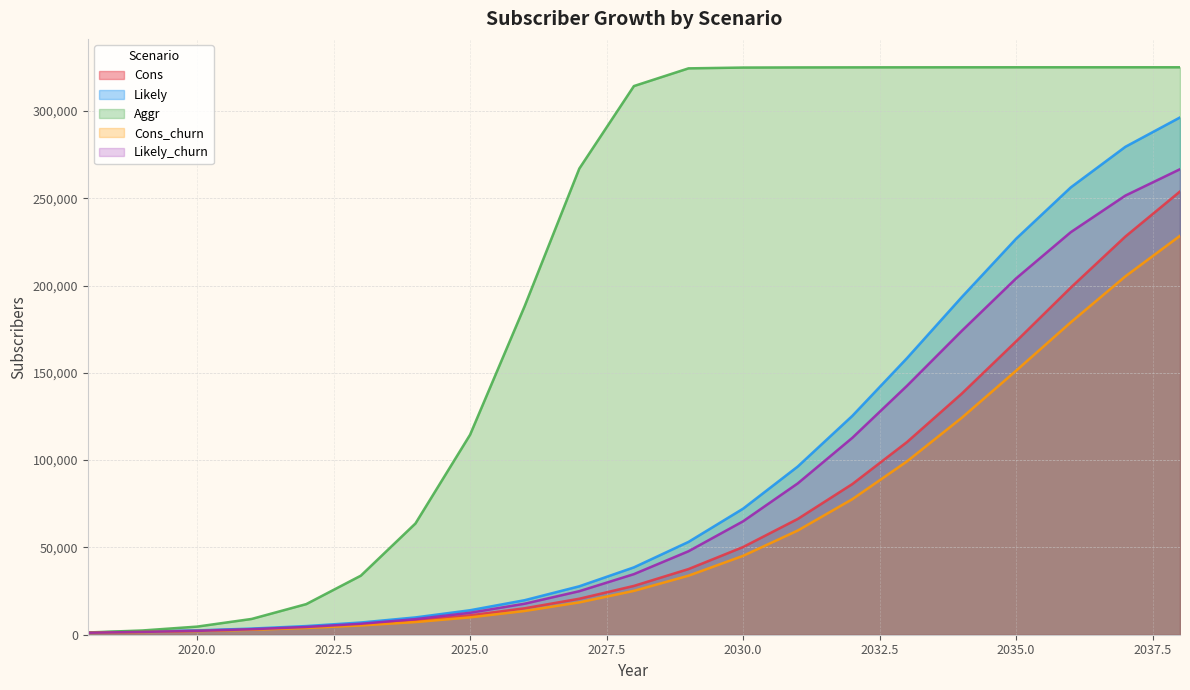

Reading right to left, extract all data points from this chart.

Cons: 253872	228084	198828	168072	137988	110340	86304	66312	50232	37608	27960	20616	15144	11088	8112	5928	4344	3180	2352	1716	1284
Likely: 296280	279480	256224	226848	193248	158388	125364	96336	72216	53172	38580	27744	19776	14016	9912	6996	4956	3516	2472	1800	1284
Aggr: 325020	325020	325020	325020	325008	324996	324972	324936	324852	324396	314256	266976	188232	114540	63732	33828	17532	9036	4644	2436	1284
Cons_churn: 228480	205260	178932	151260	124164	99276	77640	59676	45192	33816	25128	18528	13608	9960	7260	5328	3876	2844	2088	1536	1140
Likely_churn: 266628	251532	230568	204120	173916	142548	112788	86676	64980	47820	34704	24936	17760	12576	8916	6276	4440	3156	2196	1608	1140